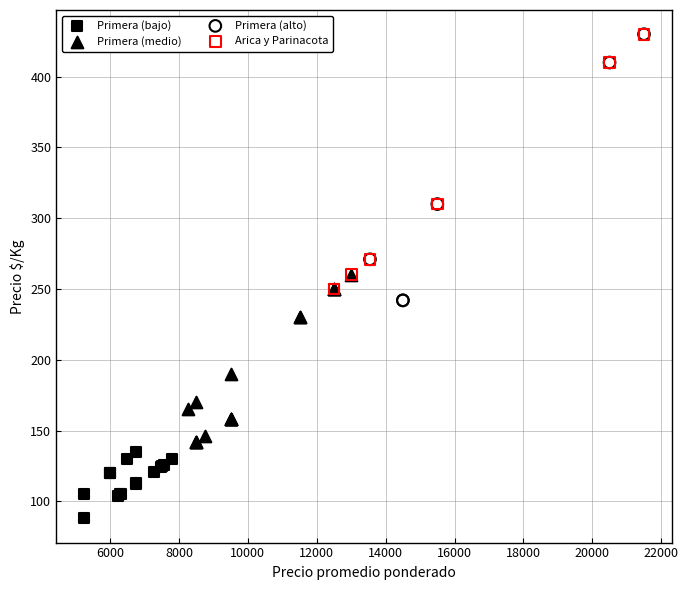

Which series reaches the minimum Y coordinate?

Primera (bajo)